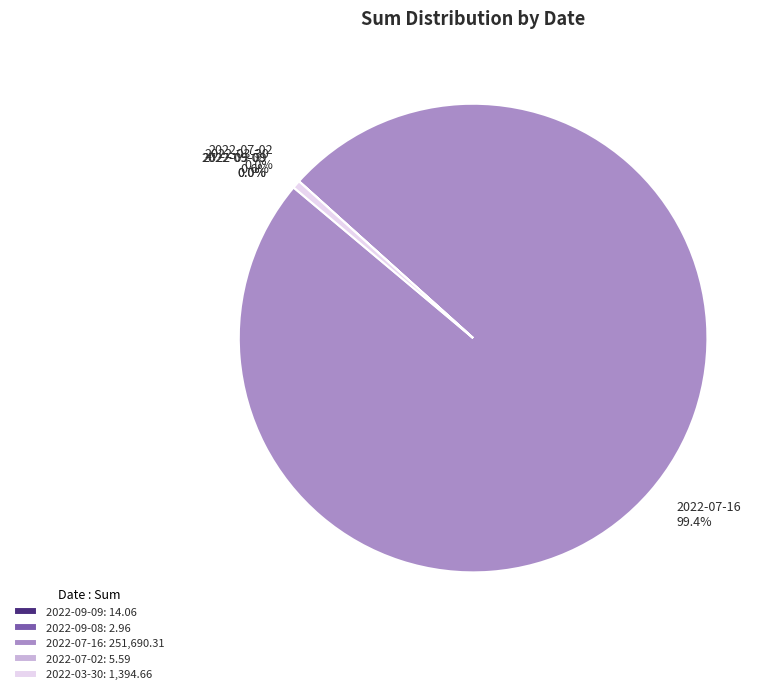

Is there a majority slice in this chart?

Yes